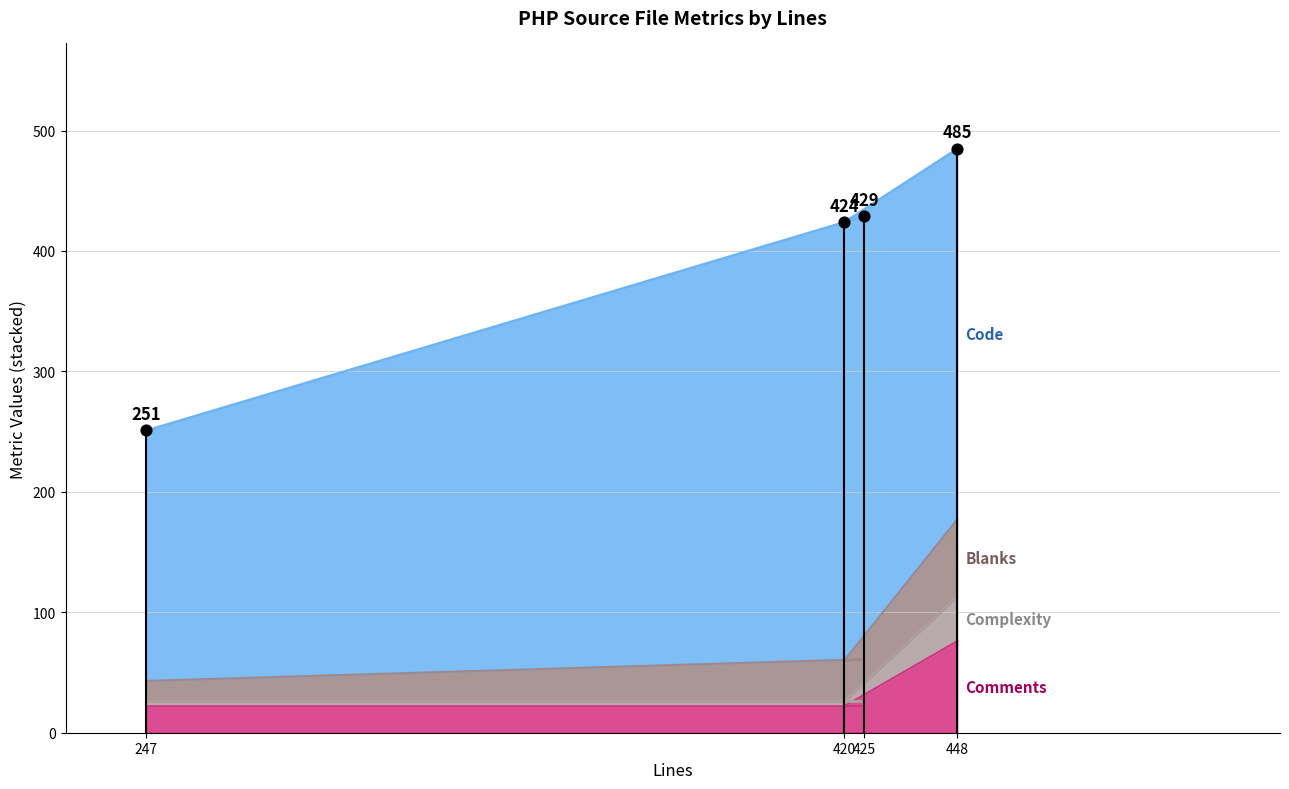

Is the value of Complexity at 425 greater than the value of Comments at 448?

No